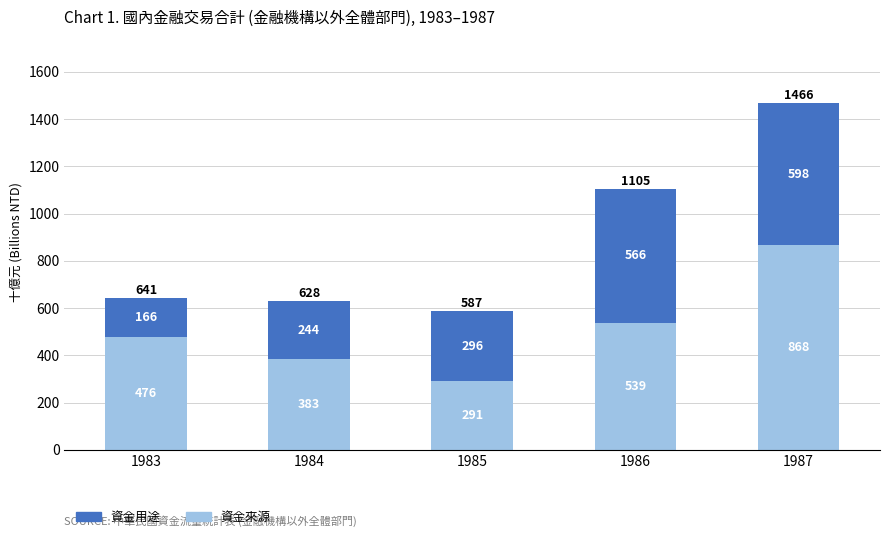

What is the lowest value of the 資金來源 series?

290.8